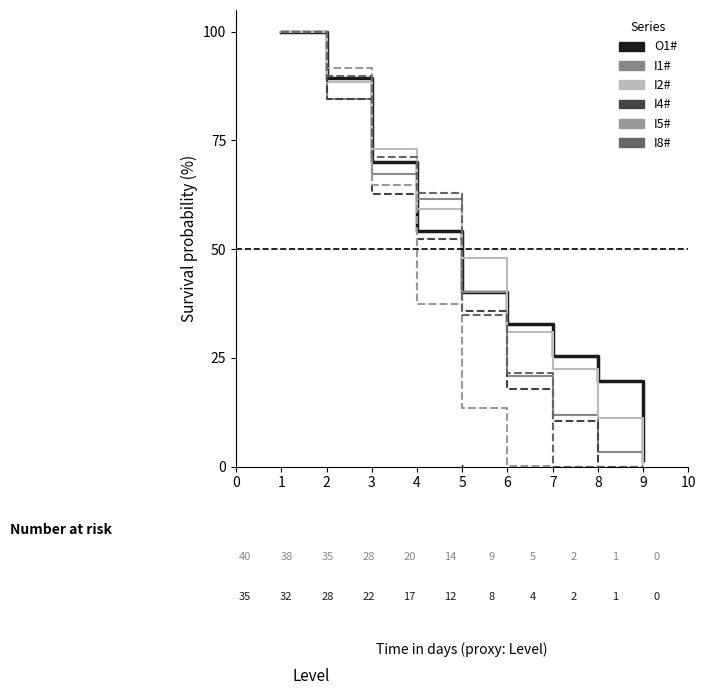

What is the greatest value displayed?

100.0